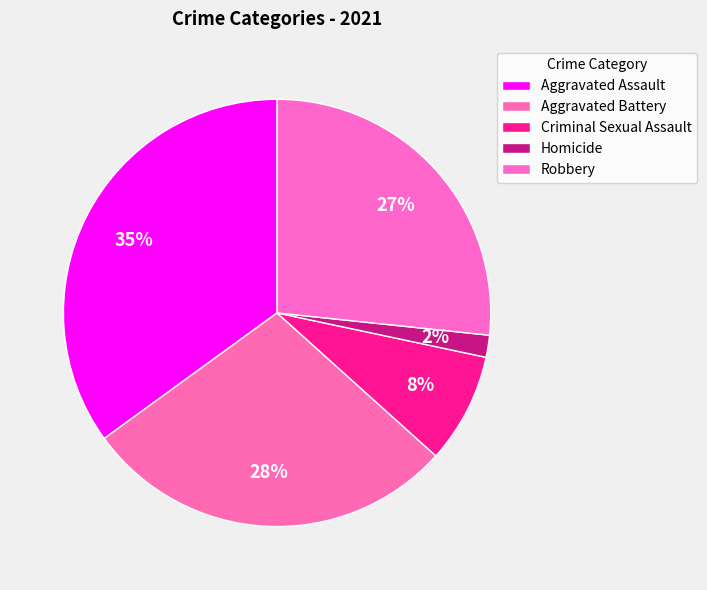

How many segments does this pie chart have?

5